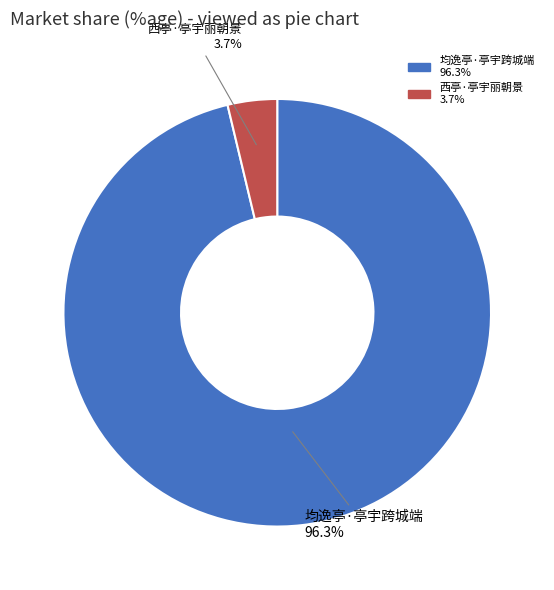

Is there any slice that represents more than half of the pie?

Yes